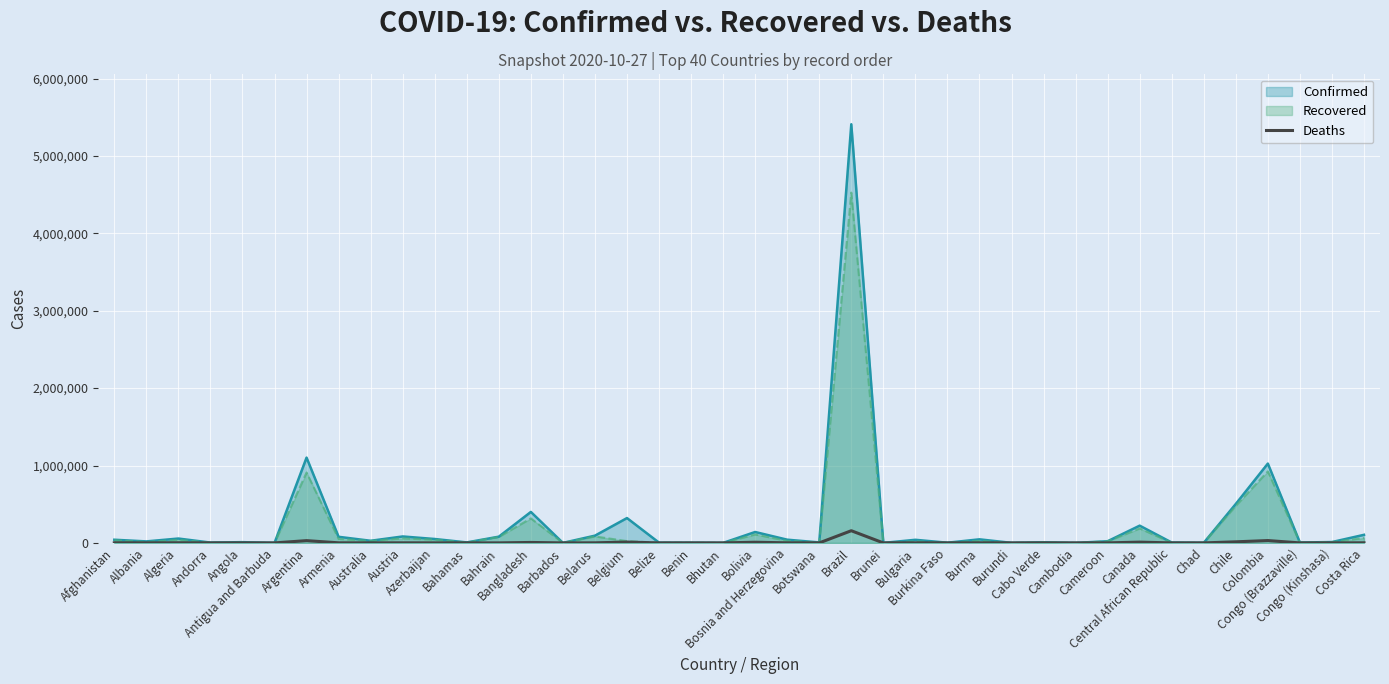

At which category does the chart reach its peak across all series?

Brazil